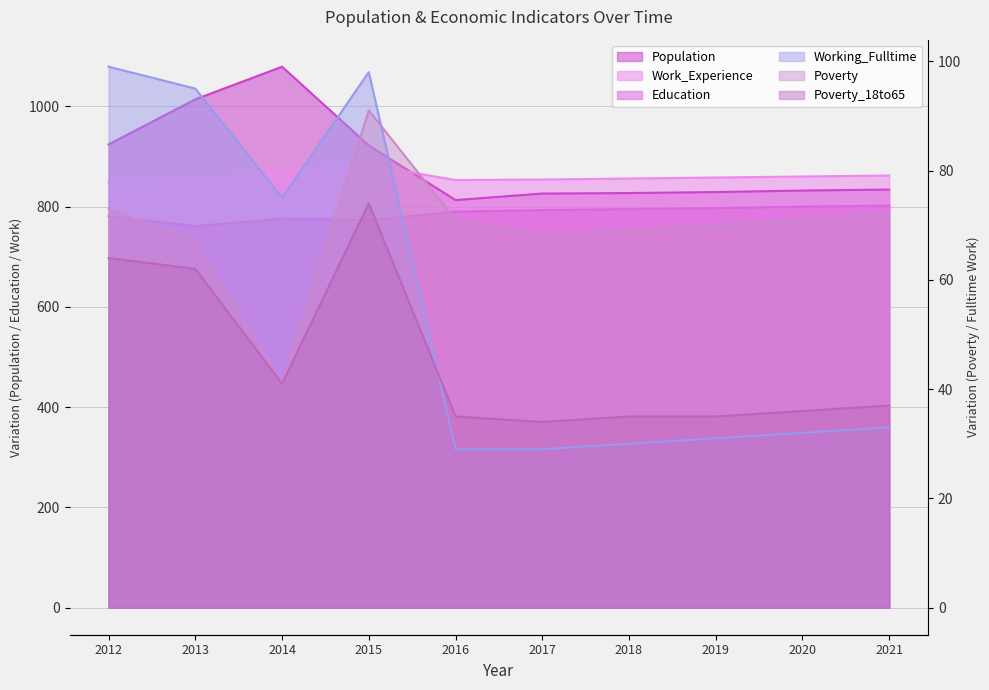

Which series has the widest spread of values?

Population